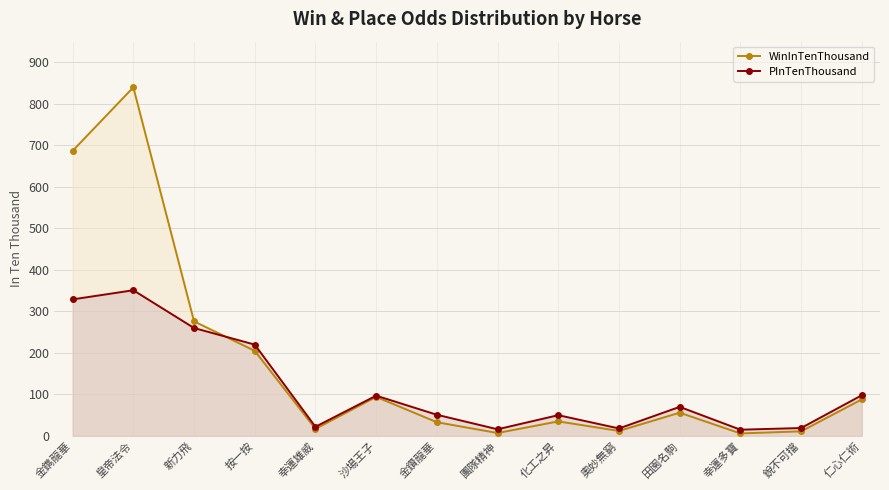

The WinInTenThousand series shows 1 at 幸運多寶. True or false?

False